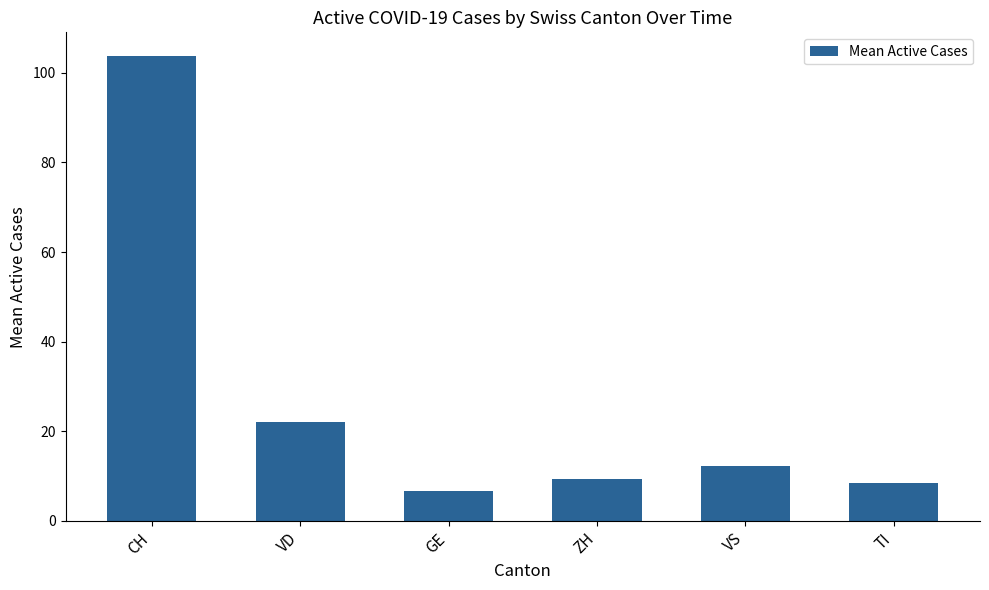

Rank the categories by value from highest to lowest.

CH, VD, VS, ZH, TI, GE